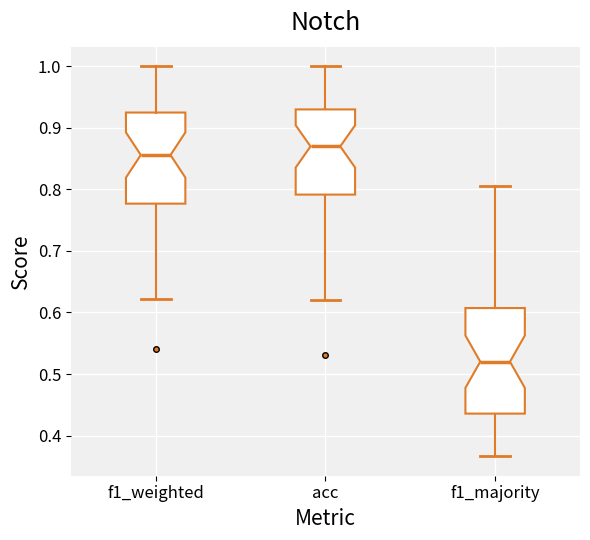

Reading left to right, transcribe this box plot: for each box, give where its median line is, the range the box spans, and where its two whiskers end, as read against the y-axis. The values are not printed on the chart, so give them approximately, as read against the axis.

f1_weighted: median 0.86, box 0.78 to 0.92, whiskers 0.62 to 1.00
acc: median 0.87, box 0.79 to 0.93, whiskers 0.62 to 1.00
f1_majority: median 0.52, box 0.44 to 0.61, whiskers 0.37 to 0.80